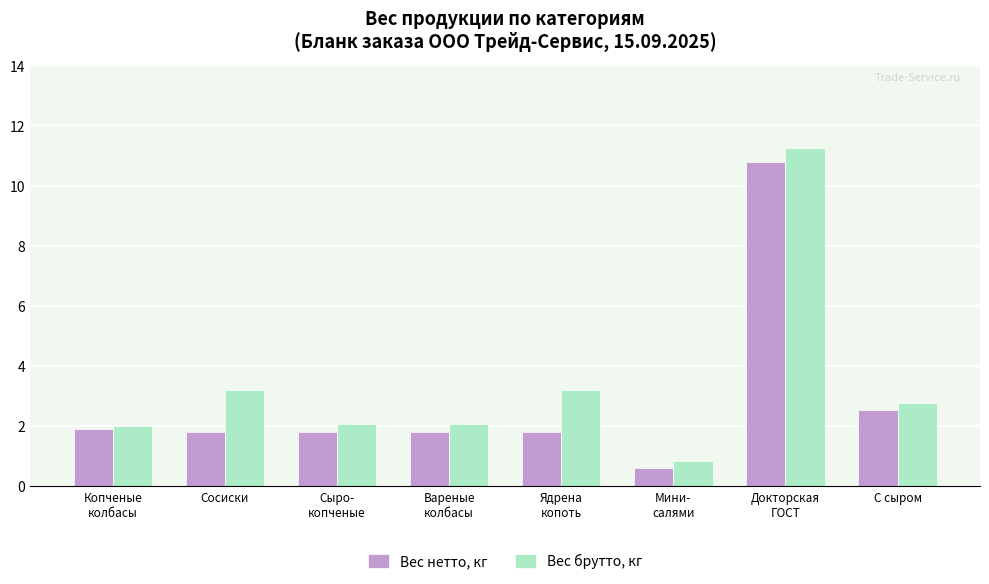

Reading left to right, list all the values displayed in this chart.

Вес нетто, кг: 1.9	1.8	1.8	1.8	1.8	0.6	10.8	2.5
Вес брутто, кг: 2.0	3.2	2.0	2.0	3.2	0.8	11.2	2.8